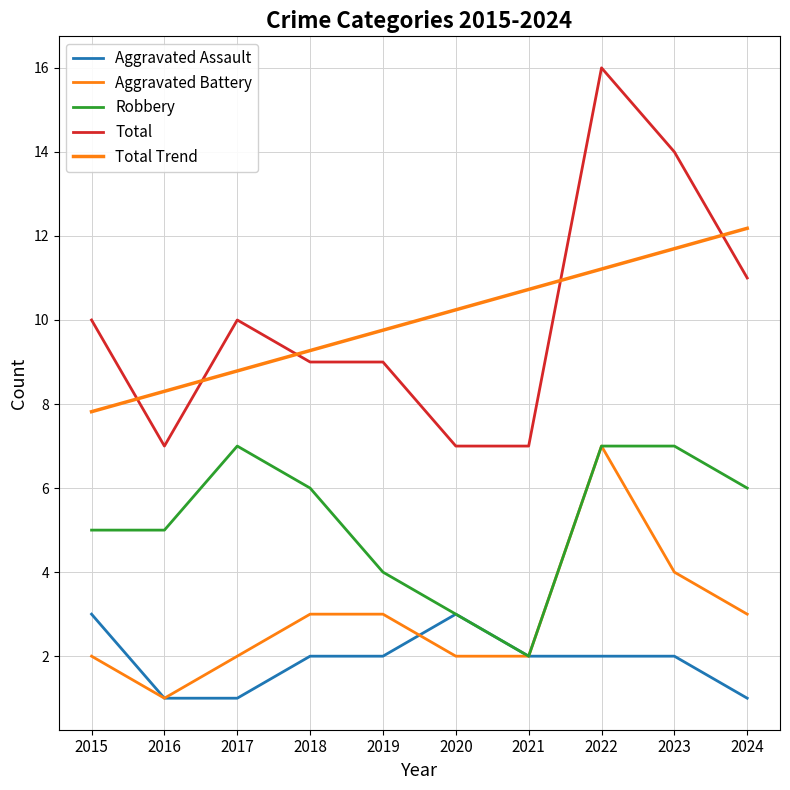

Rank the categories by Aggravated Assault value from highest to lowest.

2015, 2020, 2018, 2019, 2021, 2022, 2023, 2016, 2017, 2024